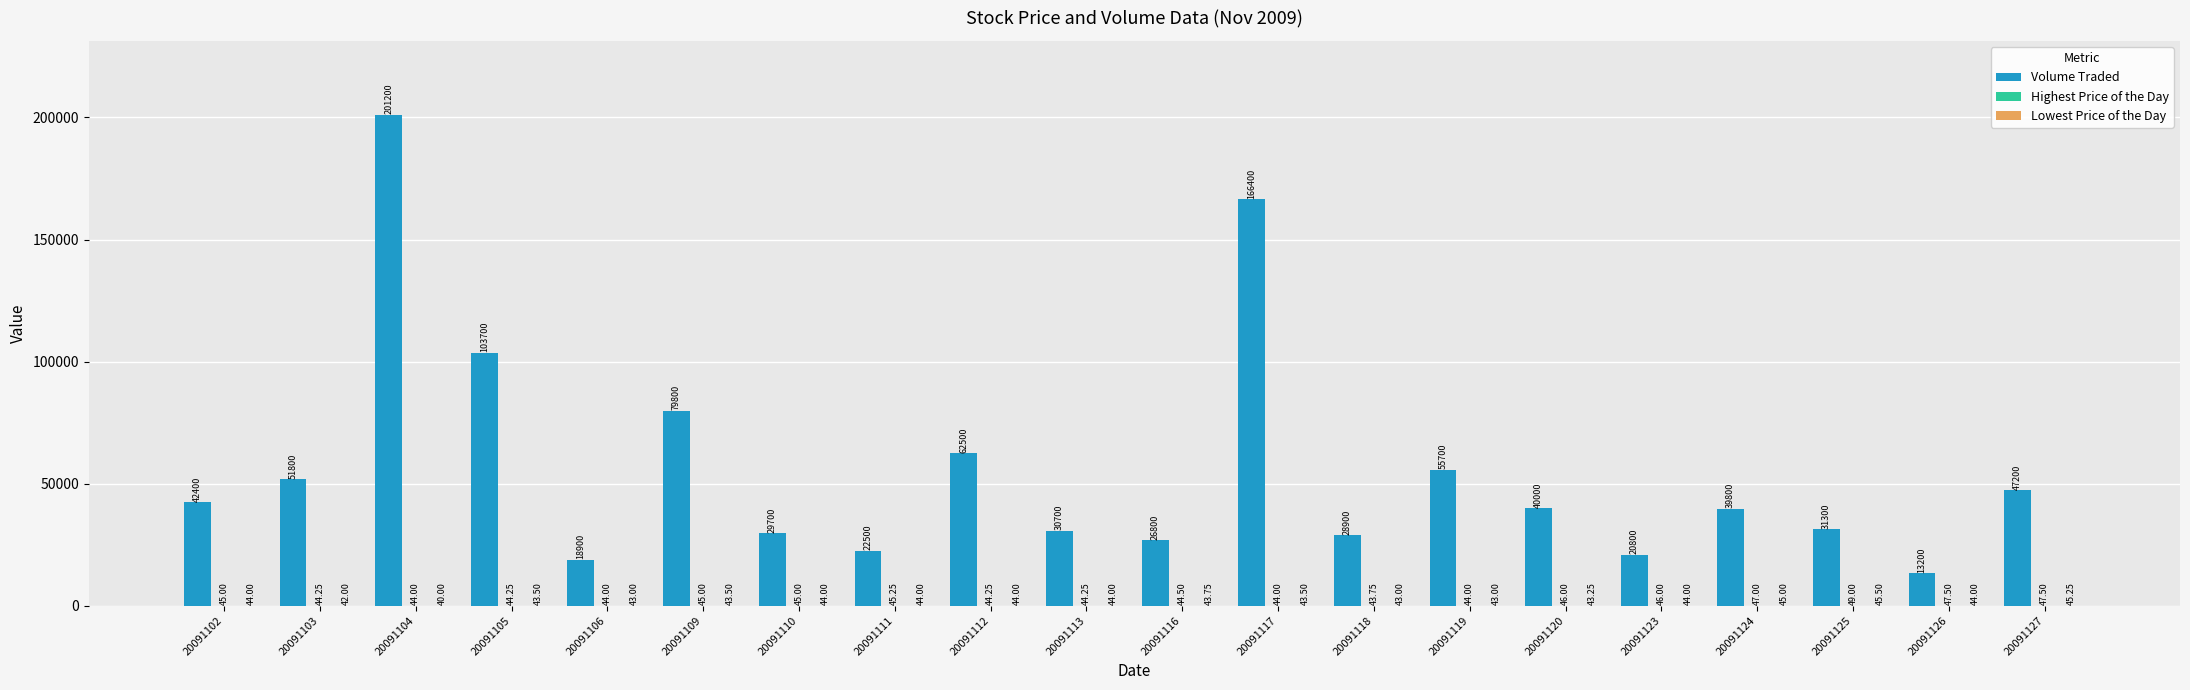

Which series changed the most between 20091112 and 20091124?

Volume Traded